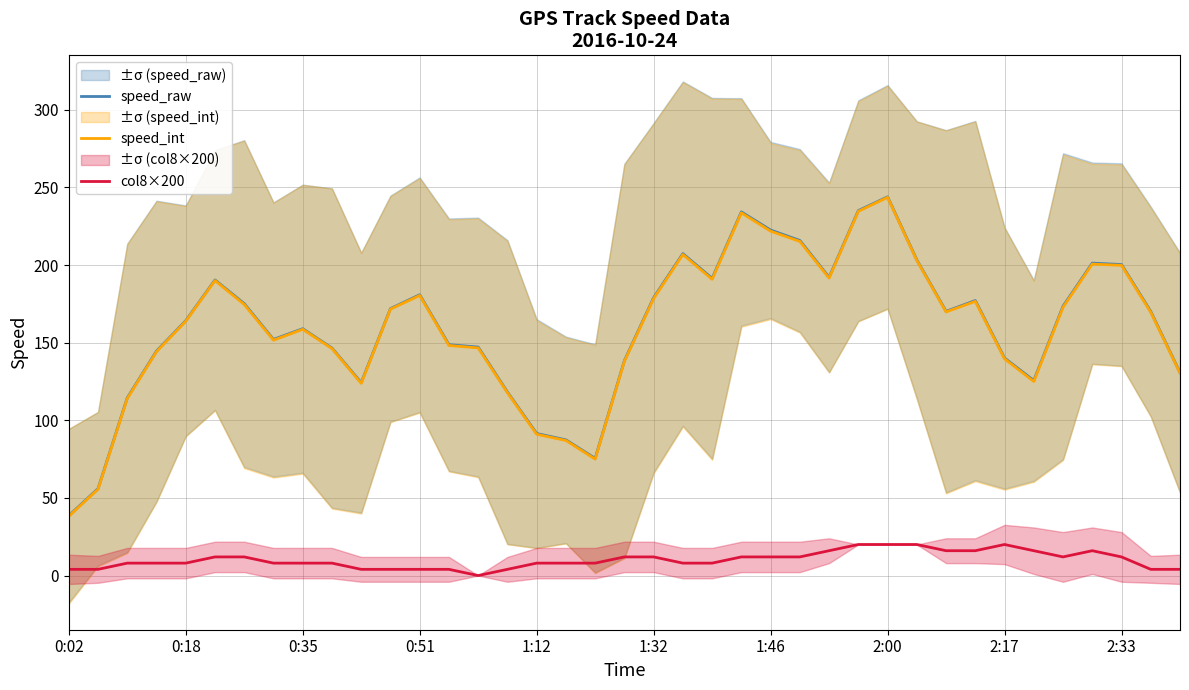

True or false: speed_raw and col8×200 intersect in this chart.

False